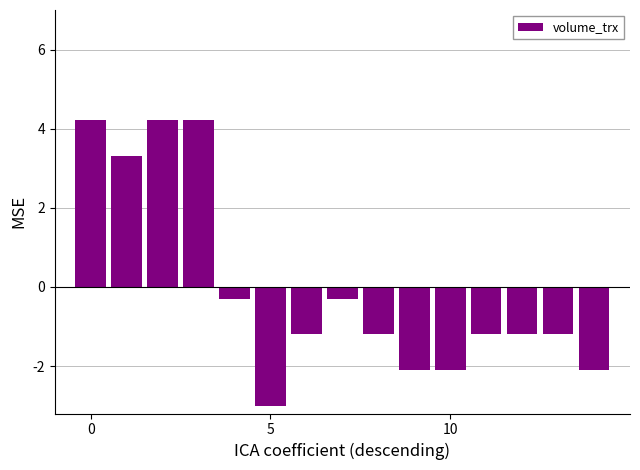

How many data points does each series have?

15